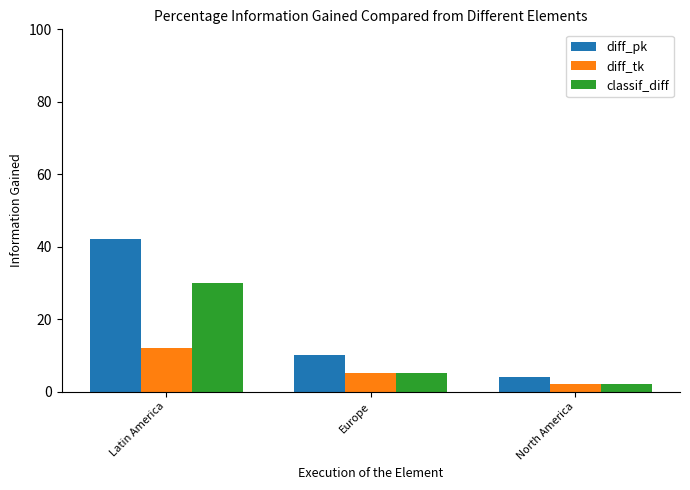

Where does the classif_diff series first go above 5?

Latin America